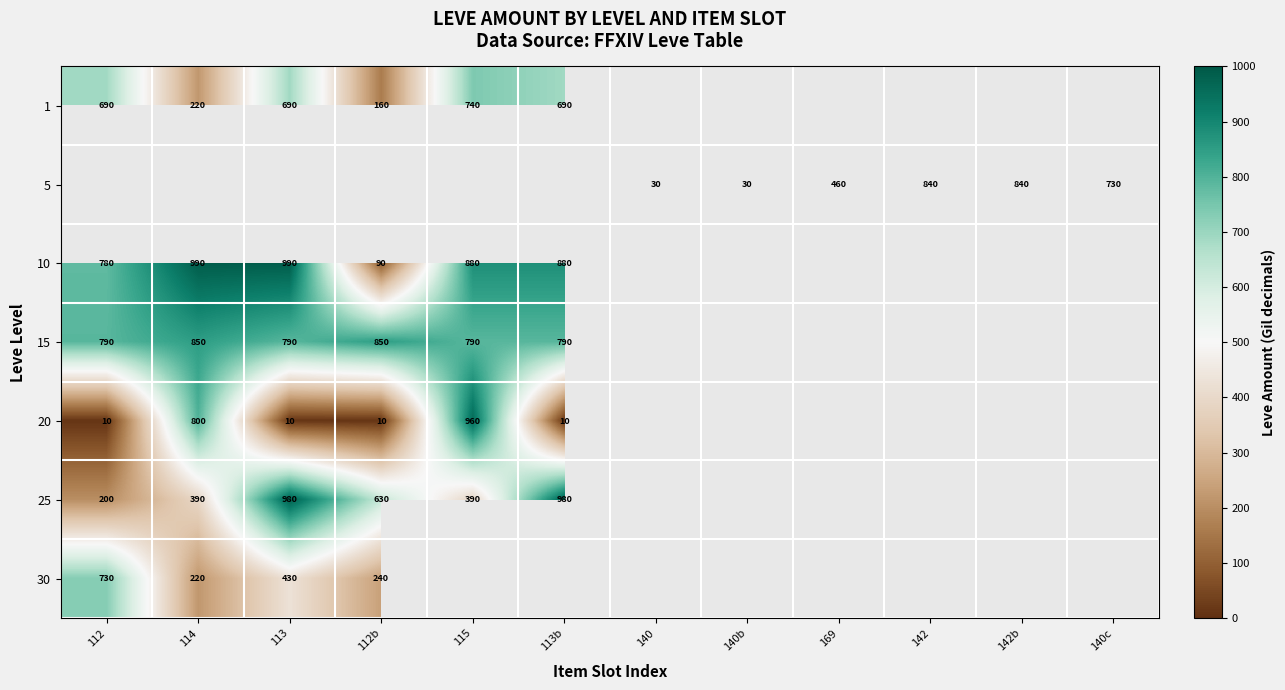

At how many categories does at least one series exceed 234?

10